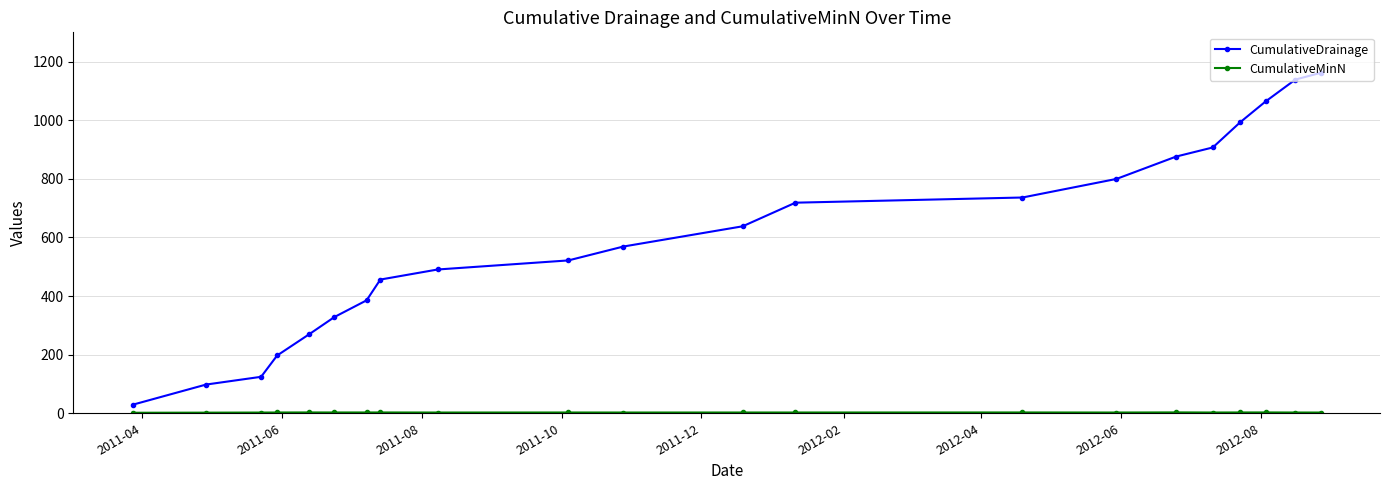

What is the difference between the maximum and minimum values in the CumulativeDrainage series?

1132.6